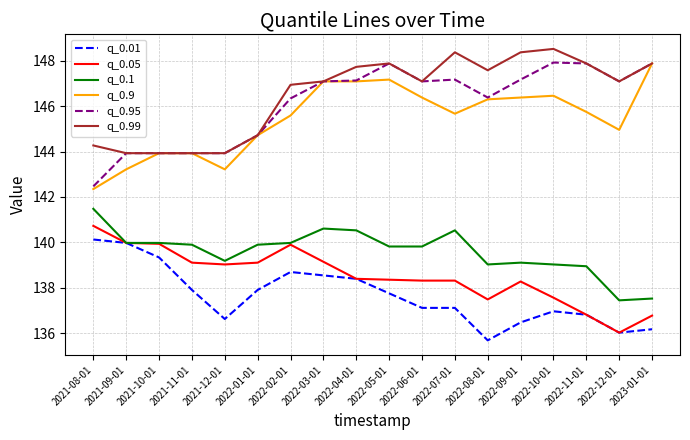

What is the sum of the q_0.99 values at 2022-11-01 and 2022-09-01?

296.3